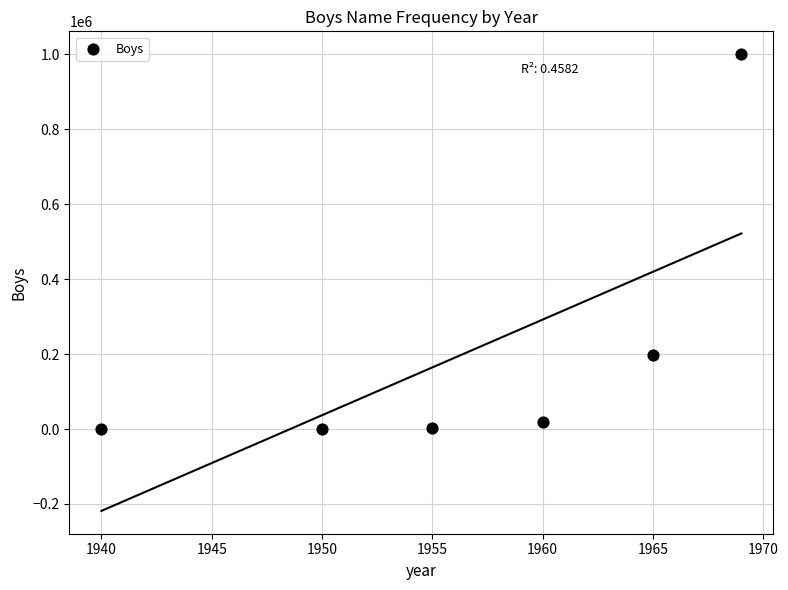

What is the average Y value?

202645